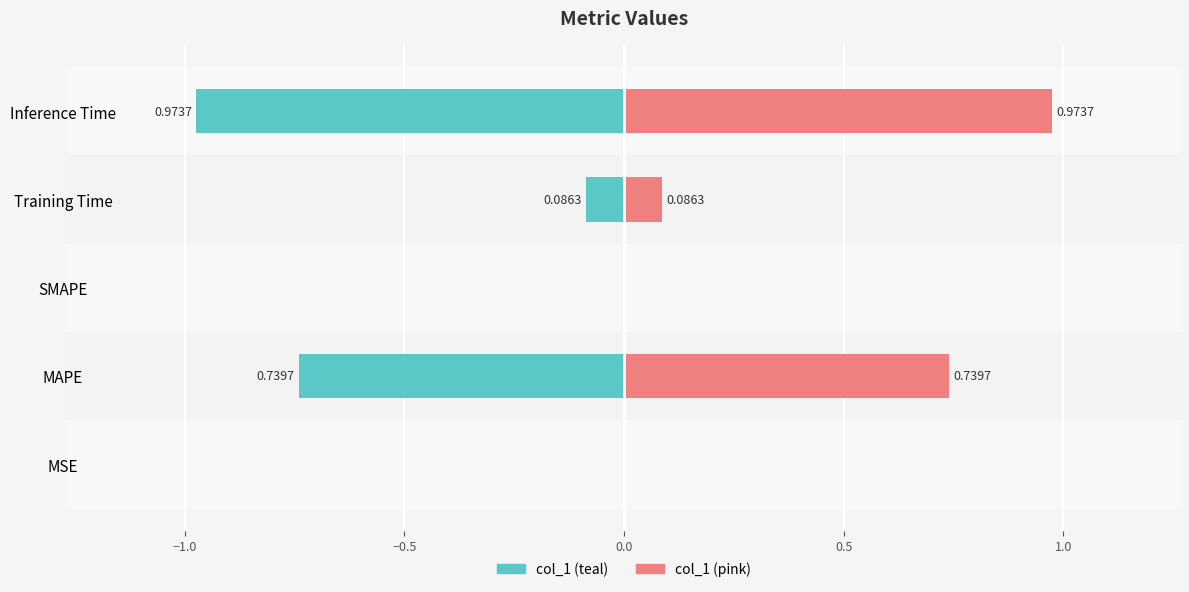

Reading left to right, extract all data points from this chart.

col_1 (left): -0.0	-0.7	0.0	-0.1	-1.0
col_1 (right): 0.0	0.7	0.0	0.1	1.0